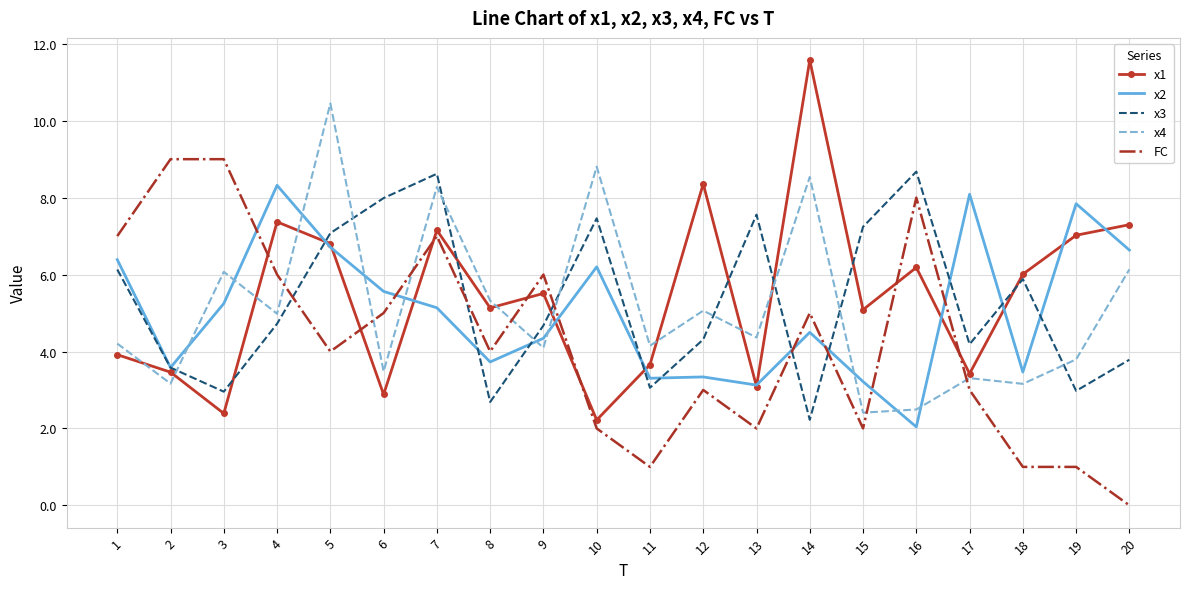

What is the difference between the highest and lowest values at 19?

6.8